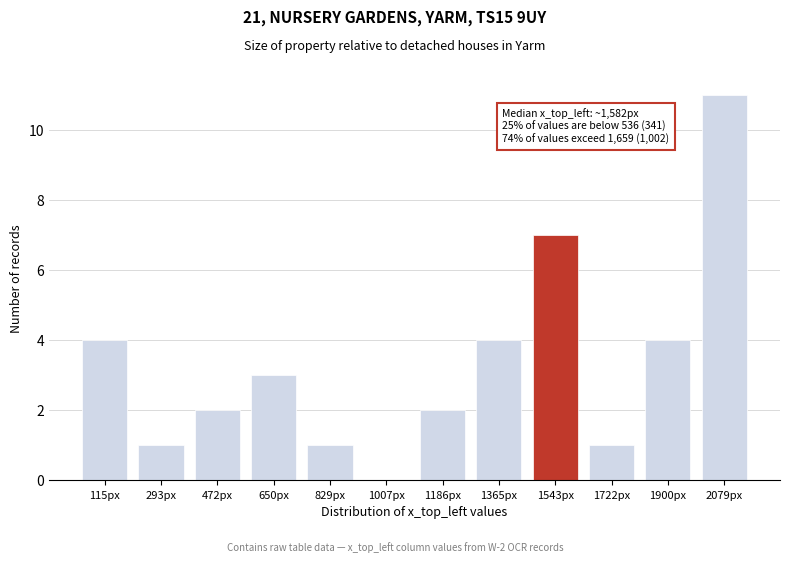

Reading left to right, list all the values displayed in this chart.

115px=4	293px=1	472px=2	650px=3	829px=1	1007px=0	1186px=2	1365px=4	1543px=7	1722px=1	1900px=4	2079px=11